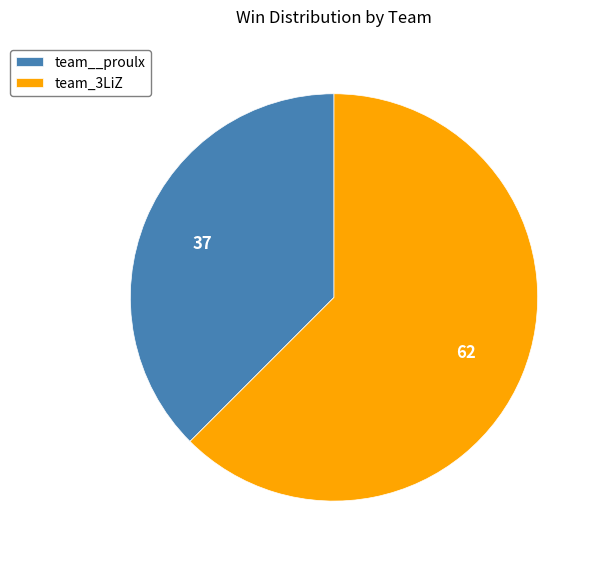

True or false: team__proulx accounts for 52% of the total.

False